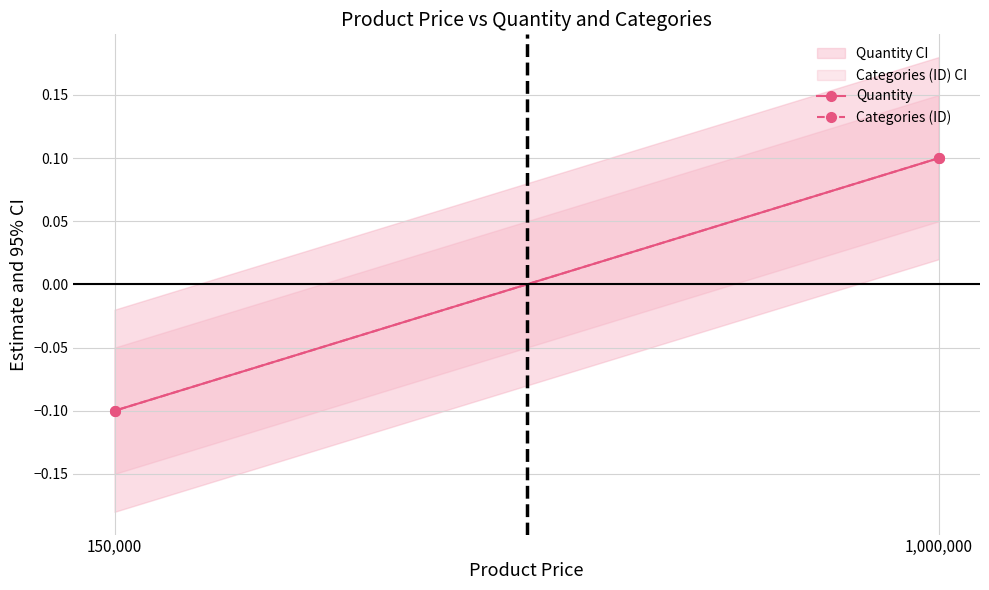

How many values in the Categories (ID) series exceed 0?

1